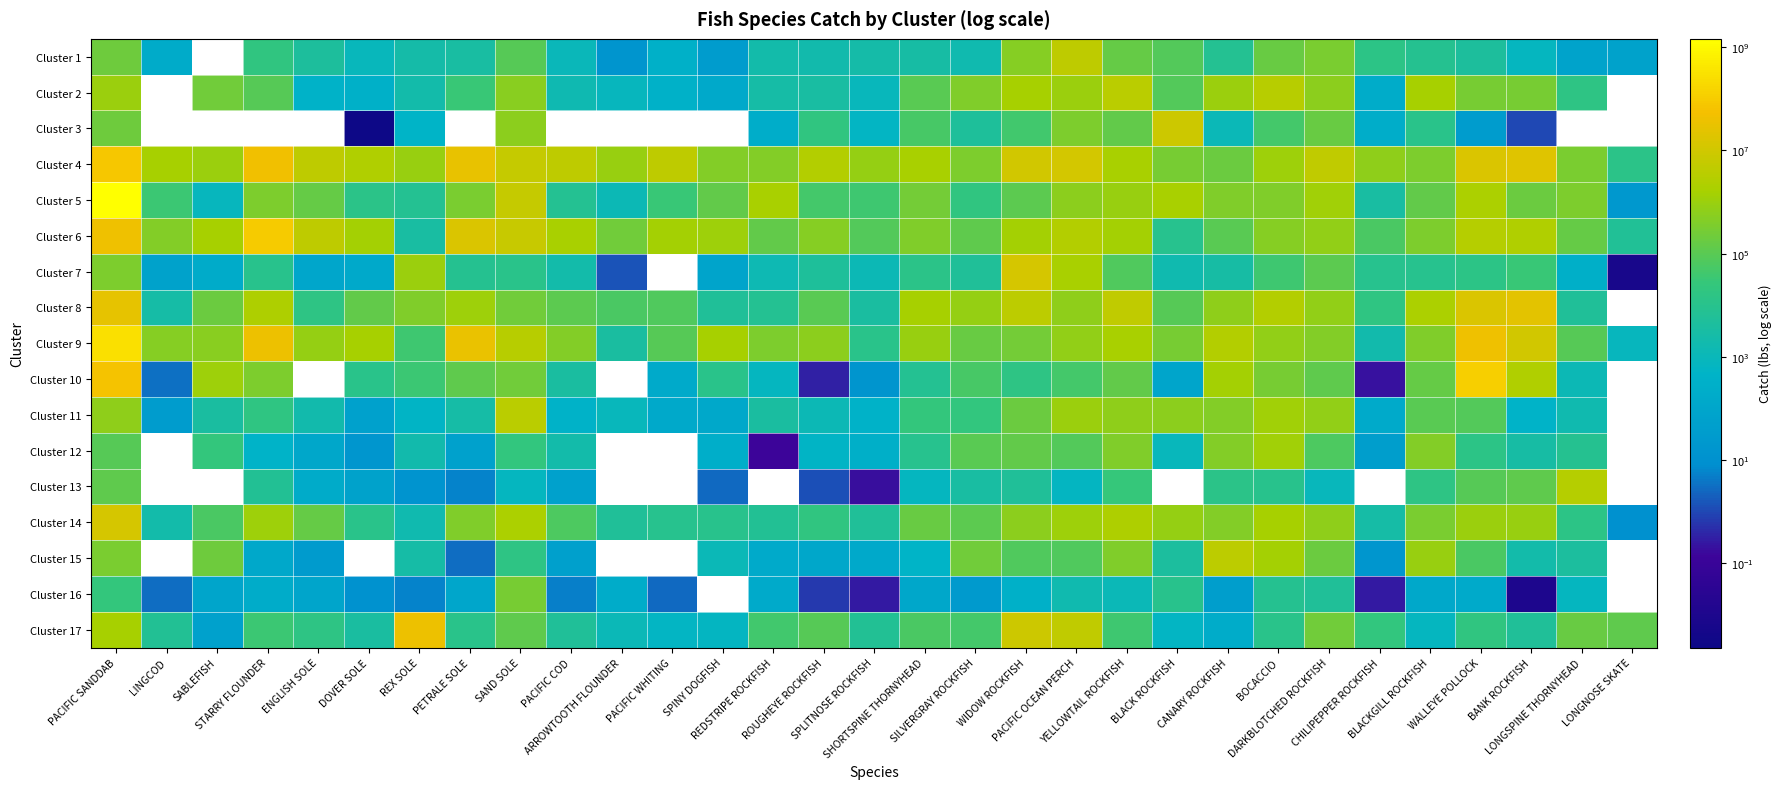

The Cluster 8 series shows 32884.0 at ARROWTOOTH FLOUNDER. True or false?

False